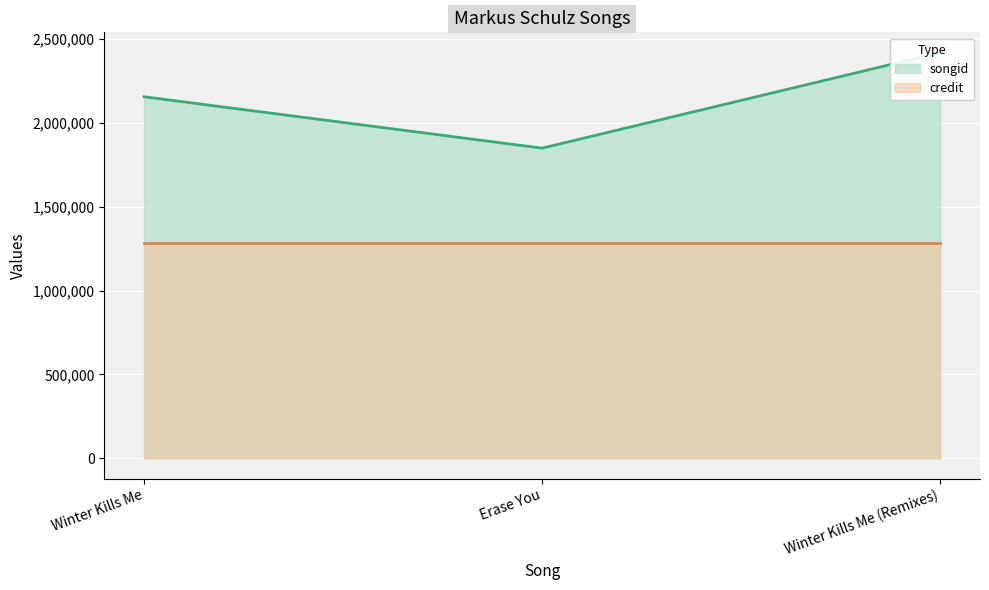

List the labels in order of value, smallest first.

Erase You, Winter Kills Me, Winter Kills Me (Remixes)